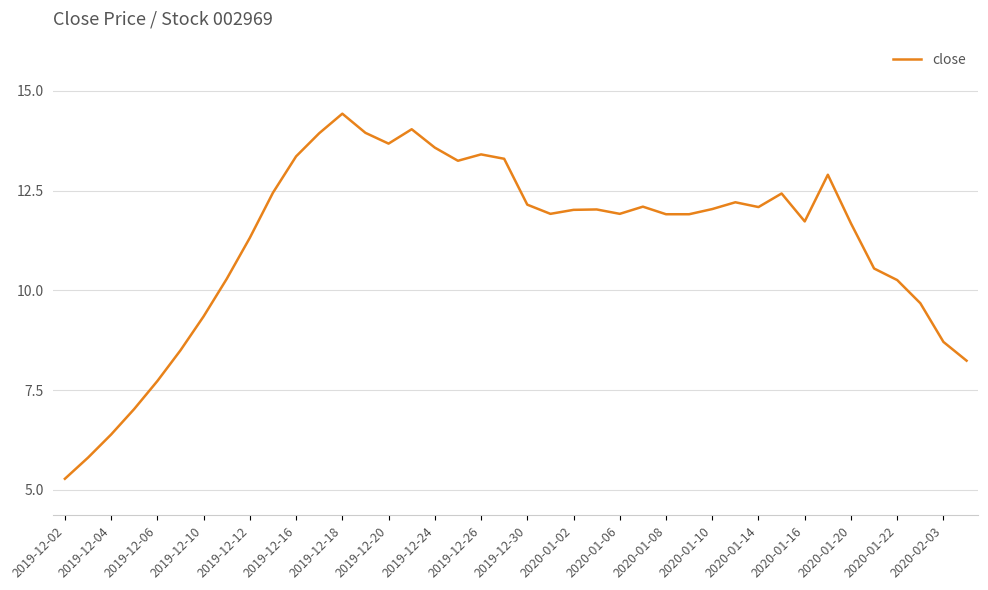

How many lines are shown in the chart?

1